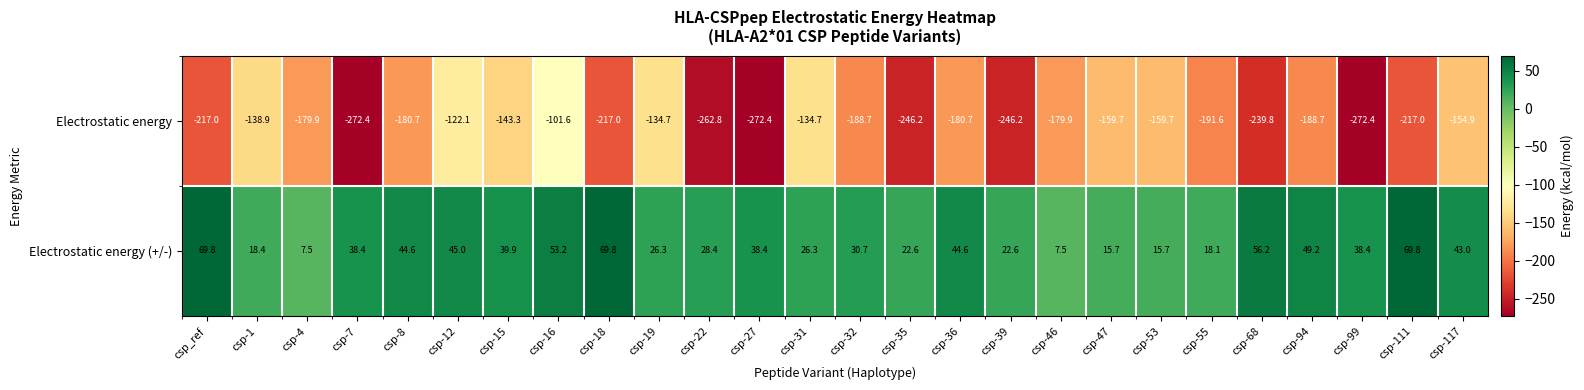

Count the number of categories in the chart.

26